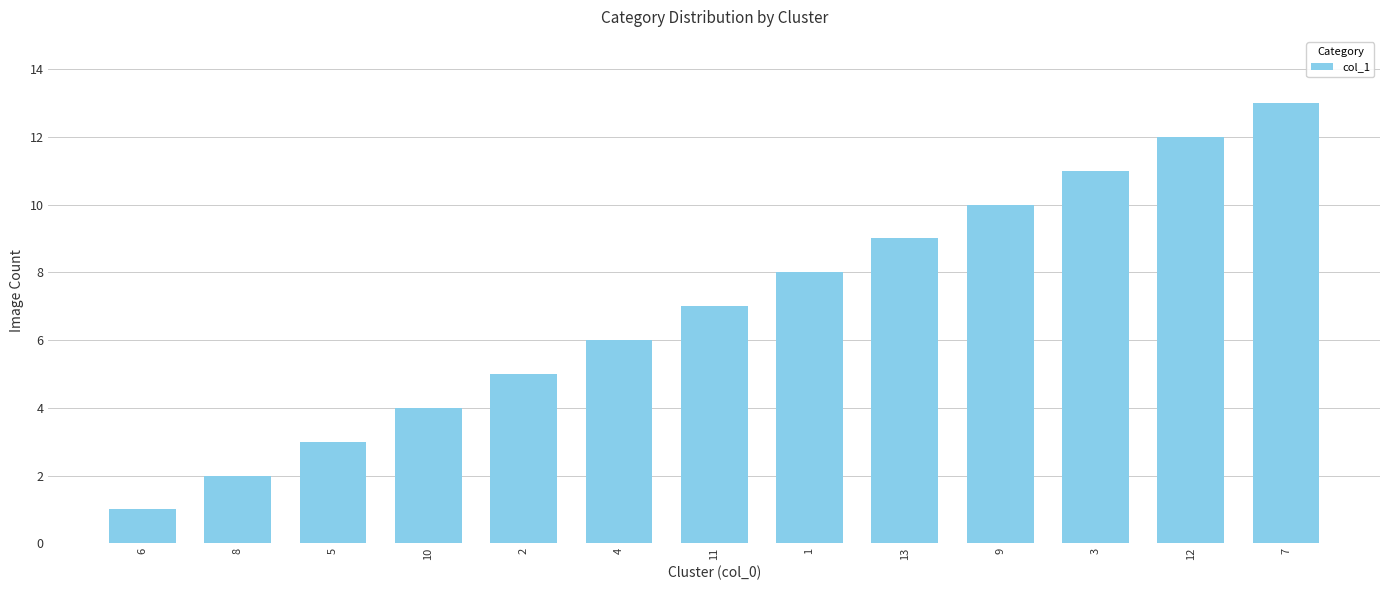

List the labels in order of value, largest first.

7, 12, 3, 9, 13, 1, 11, 4, 2, 10, 5, 8, 6